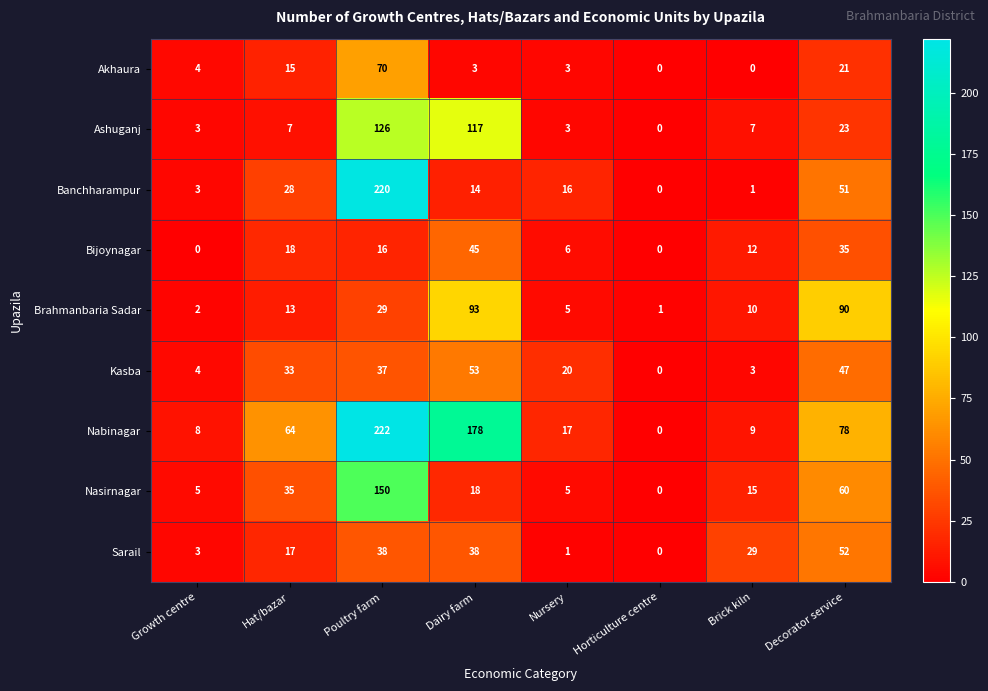

At Hat/bazar, list the series in order from largest to smallest.

Nabinagar, Nasirnagar, Kasba, Banchharampur, Bijoynagar, Sarail, Akhaura, Brahmanbaria Sadar, Ashuganj